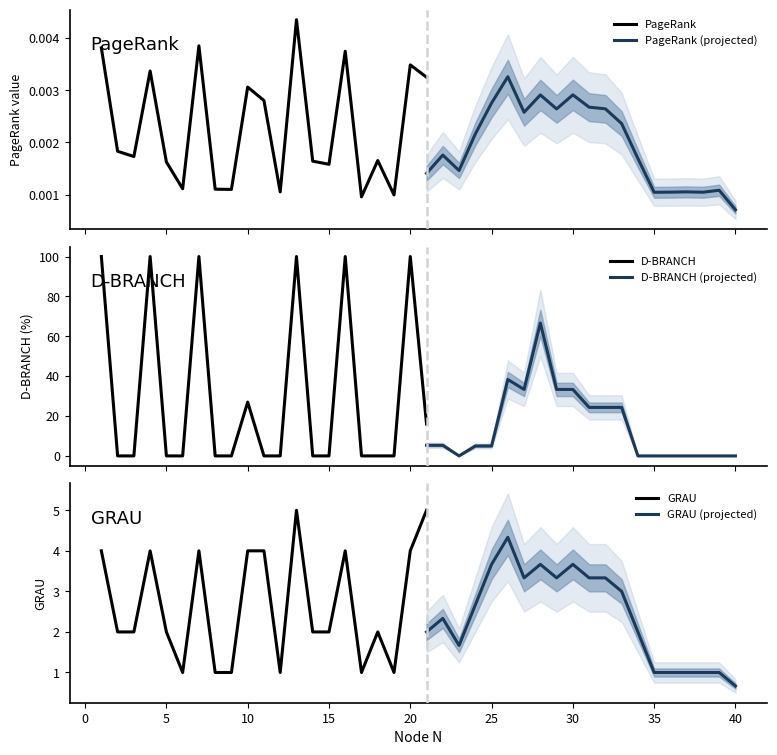

What is the difference between the second highest and minimum values in the GRAU series?

4